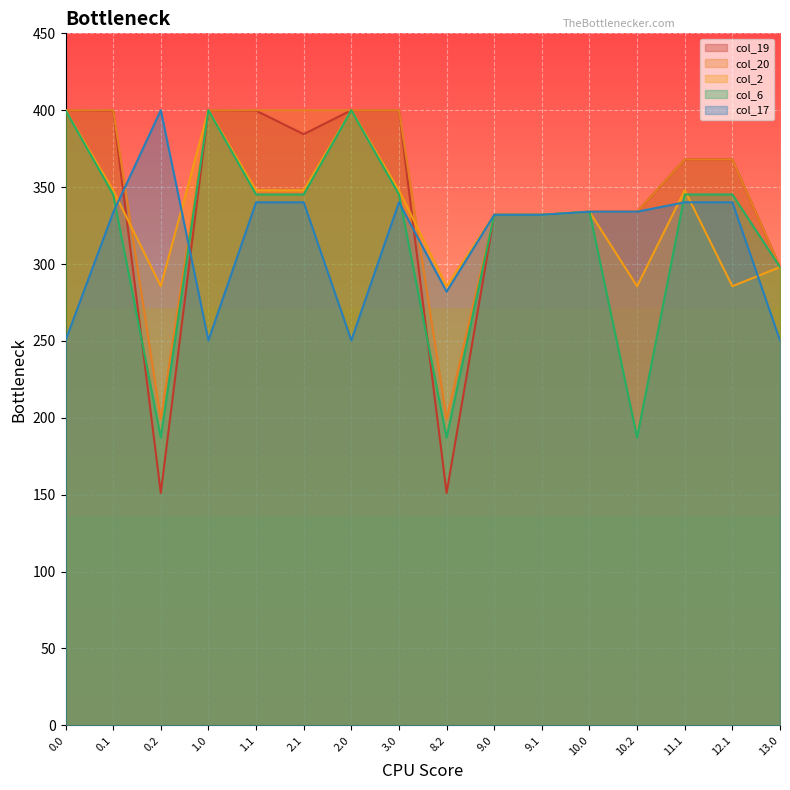

List the series in order of their peak value, highest first.

col_19, col_20, col_2, col_6, col_17